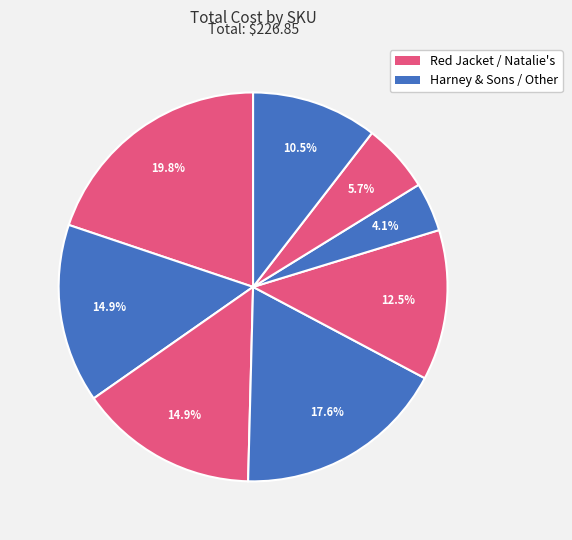

How many slices are in this pie chart?

8